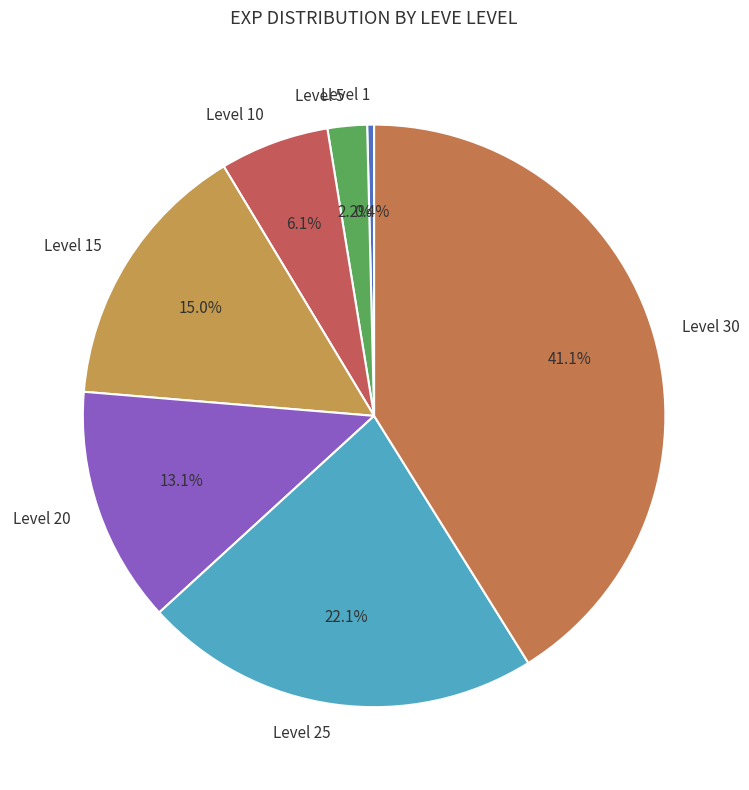

True or false: Level 30 accounts for 29% of the total.

False